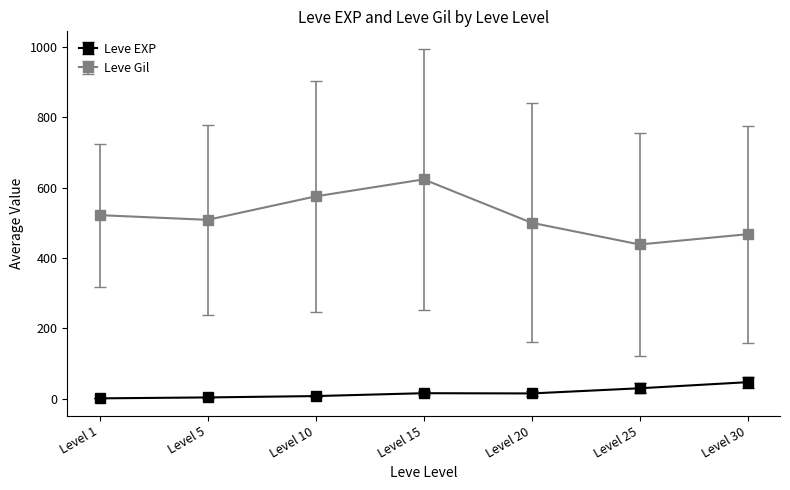

True or false: Leve Gil and Leve EXP cross at least once.

False